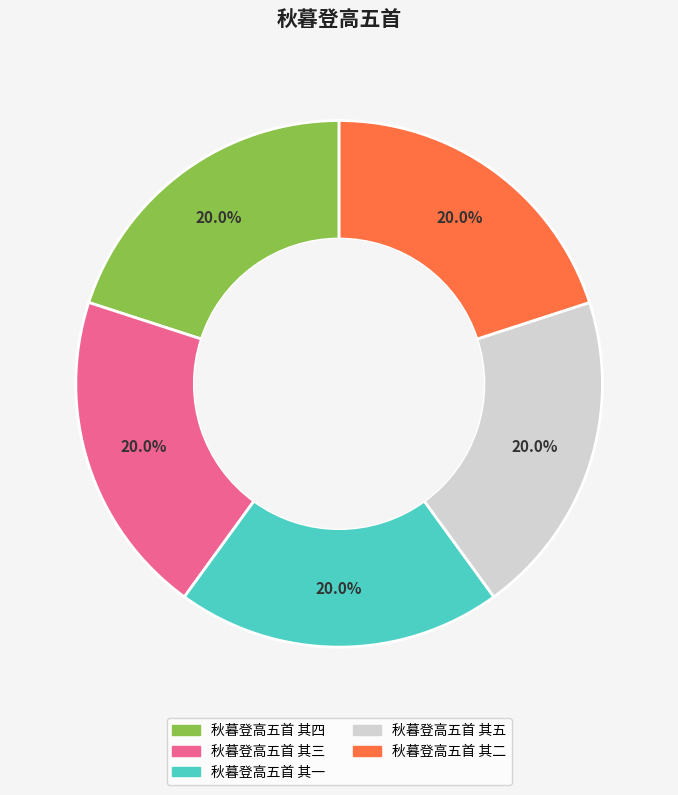

Is 秋暮登高五首 其五 the majority of the pie?

No